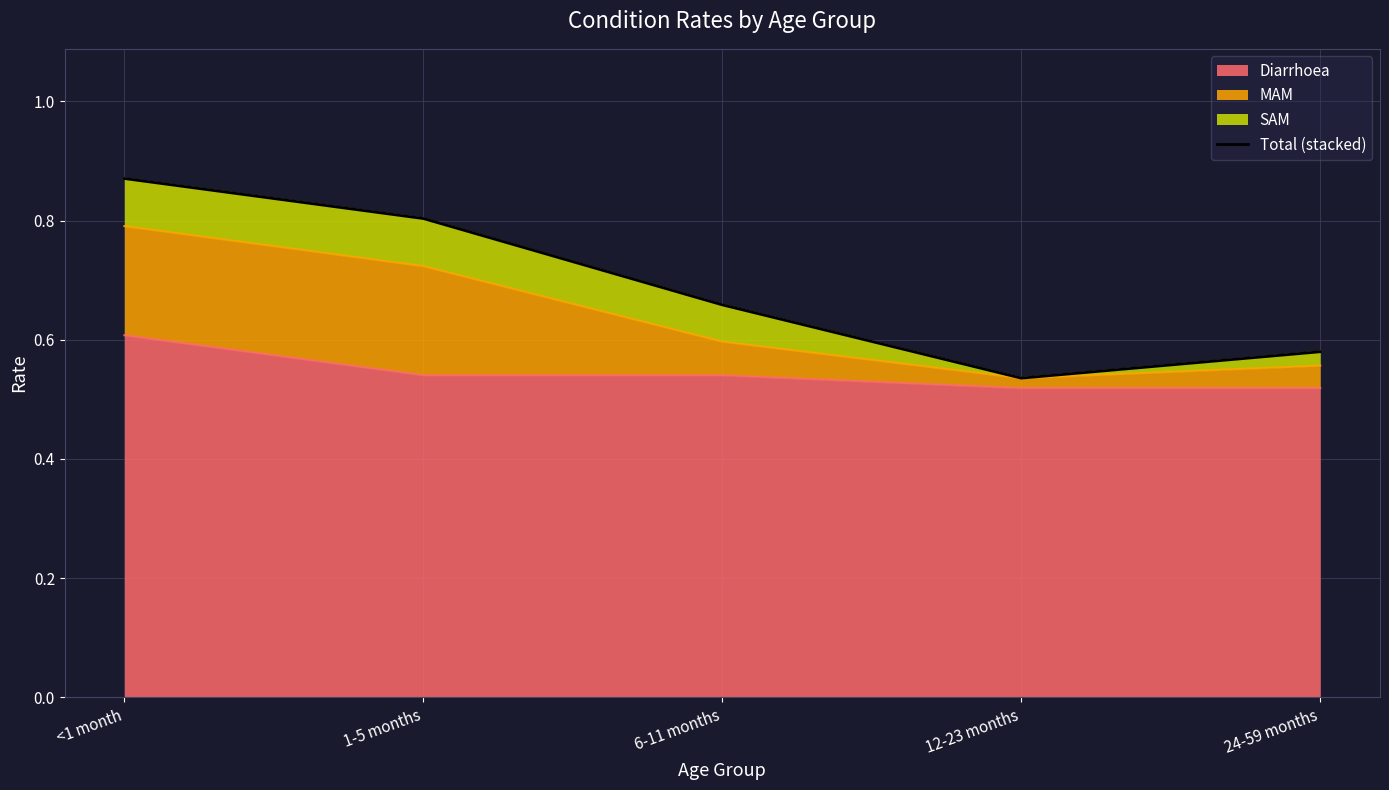

Rank the categories by value from lowest to highest.

12-23 months, 24-59 months, 6-11 months, 1-5 months, <1 month